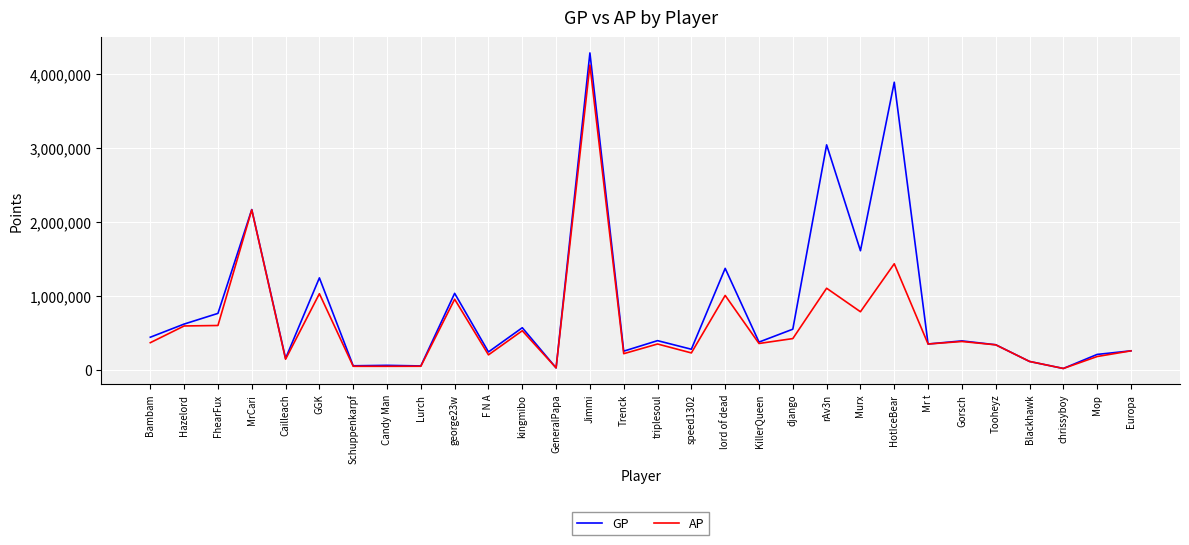

What is the total value across all series at rAv3n?

4141062